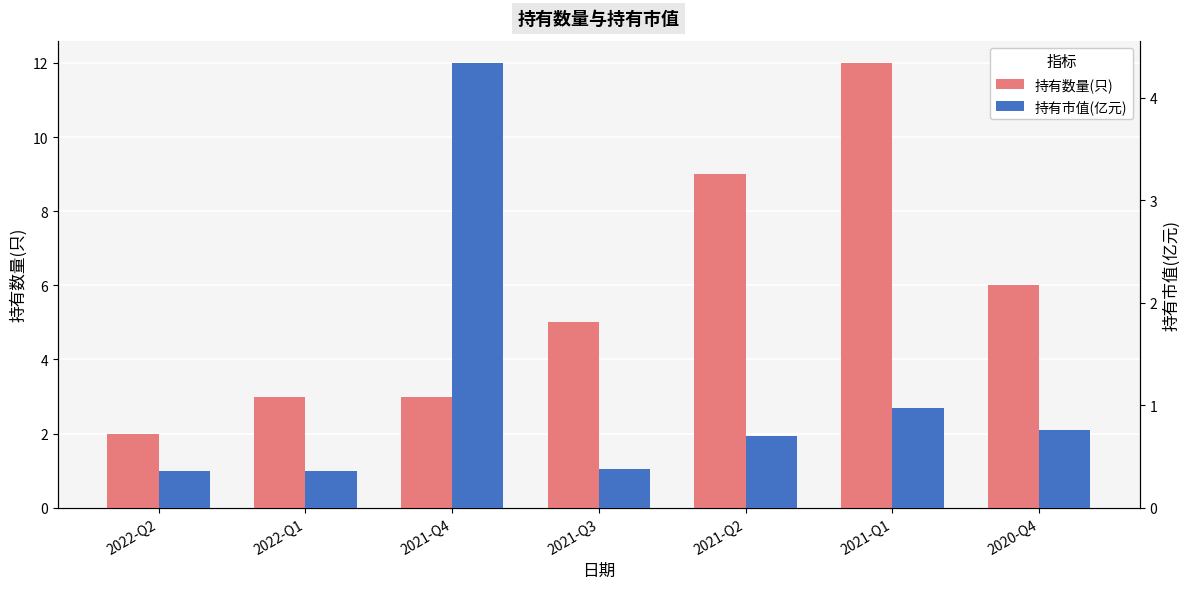

Is the value of 持有市值(亿元) at 2021-Q3 greater than the value of 持有数量(只) at 2021-Q3?

No